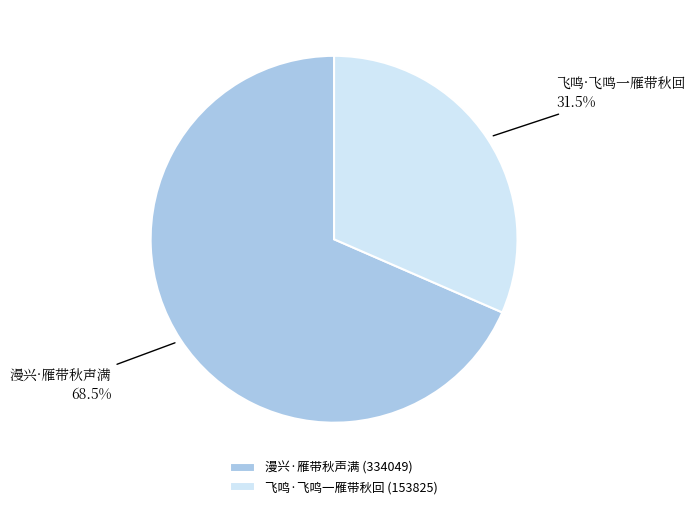

Count the number of slices in the pie.

2